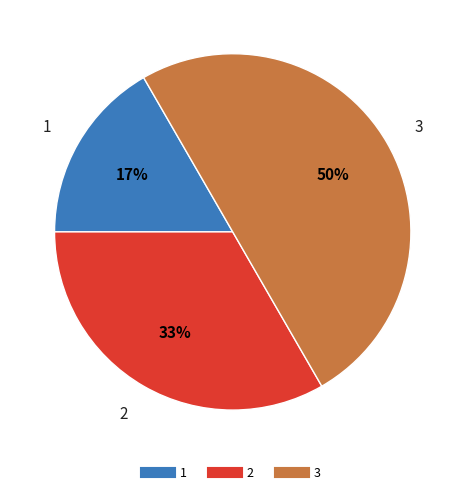

Count the number of slices in the pie.

3